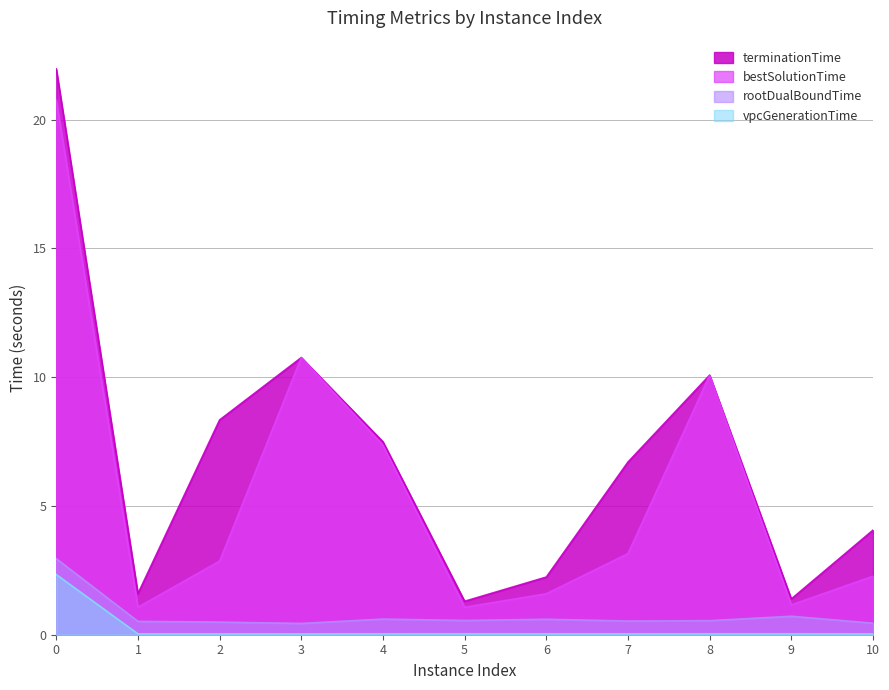

What is the approximate value of terminationTime at 1?

1.6